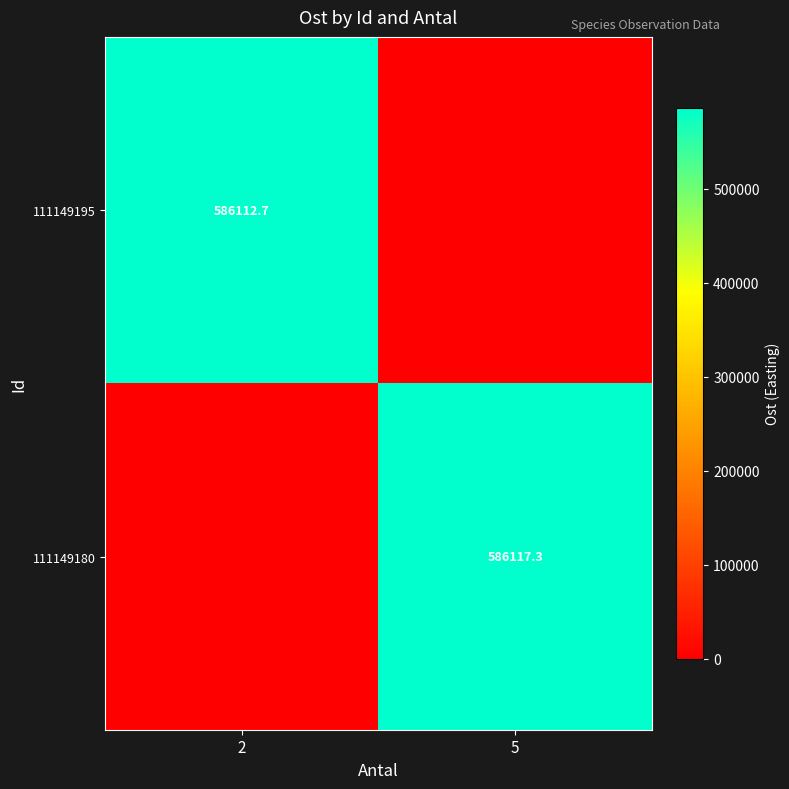

The value of 111149195 at 2 is 586112.7. True or false?

True